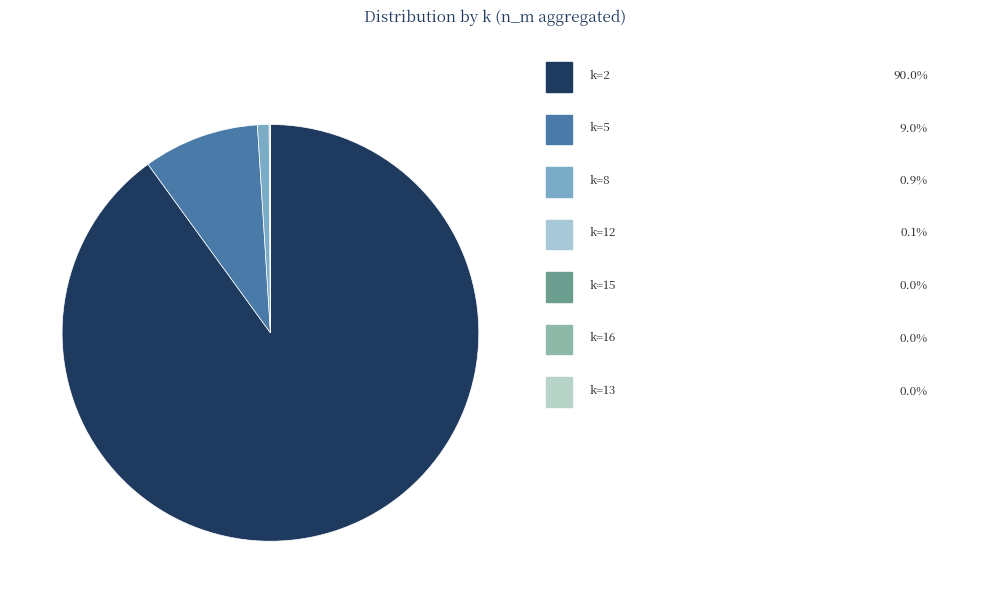

Which slice is the largest?

k=2